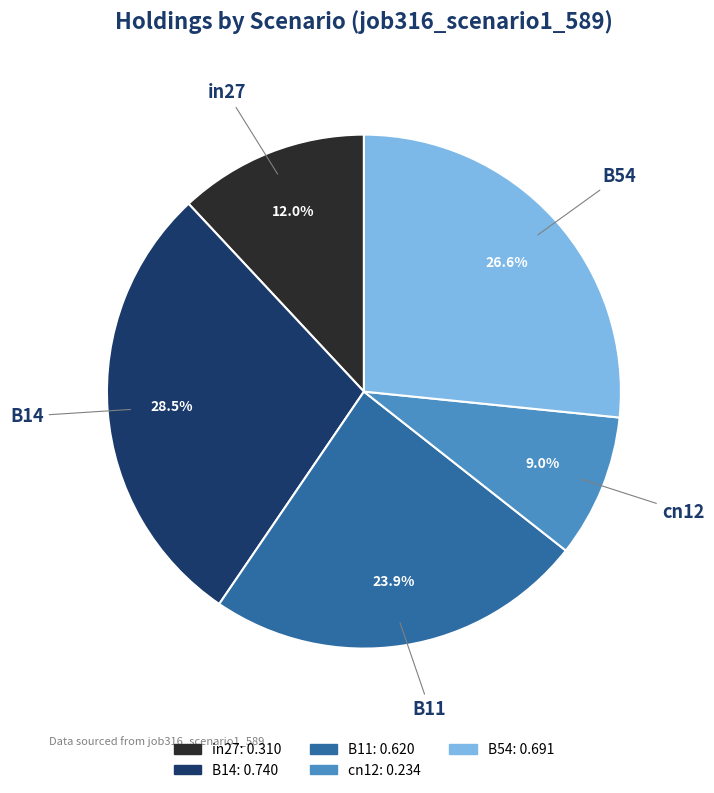

To the nearest percent, what is the difference between the B54 and B11 slice percentages?

3%